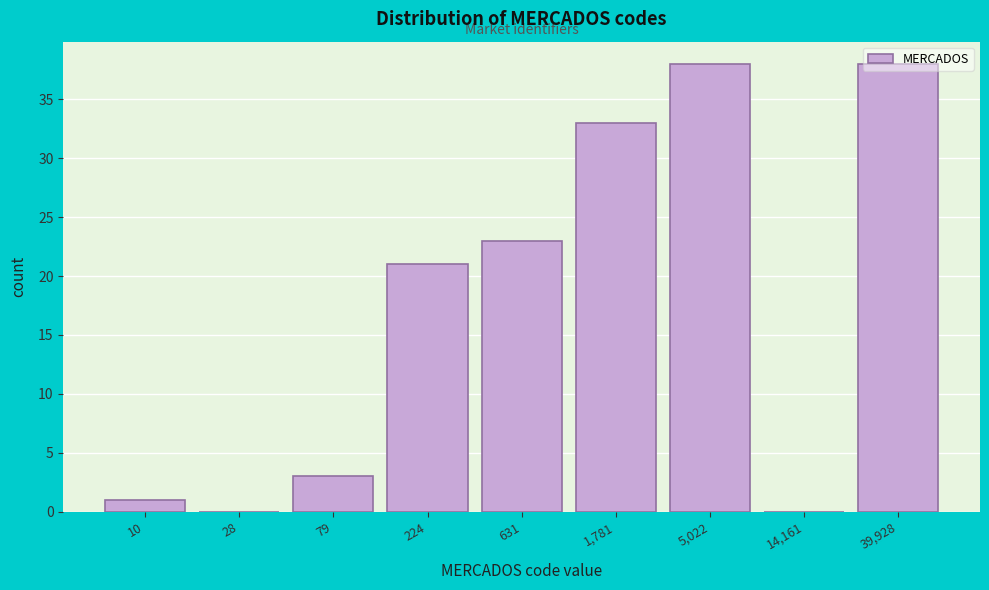

What is the greatest value displayed?

38